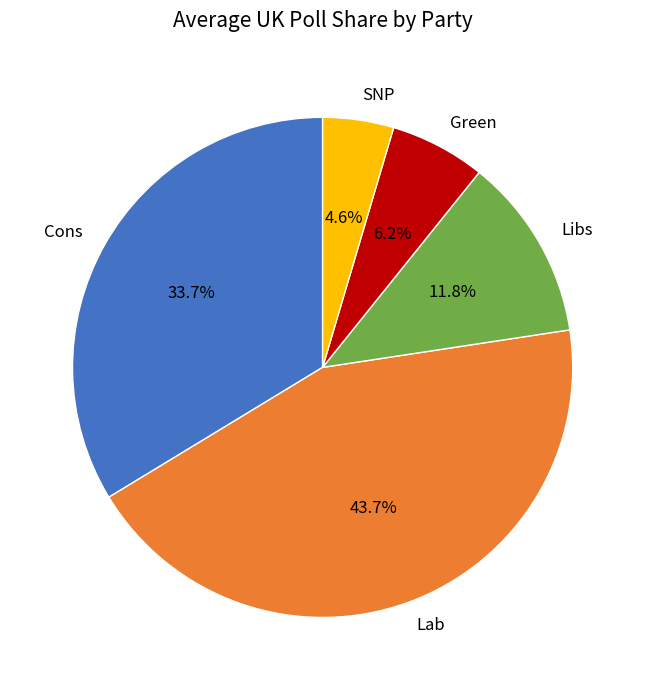

Count the number of slices in the pie.

5